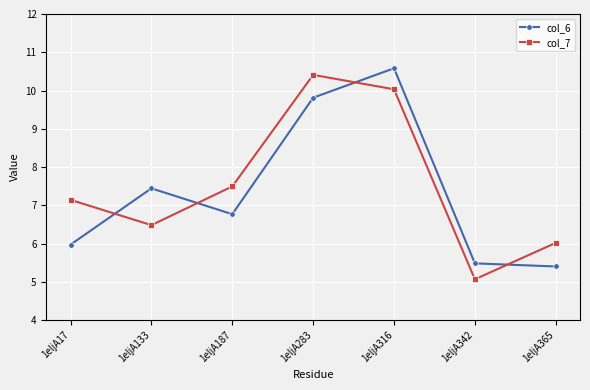

Where is the first local maximum for col_6?

1eljA133